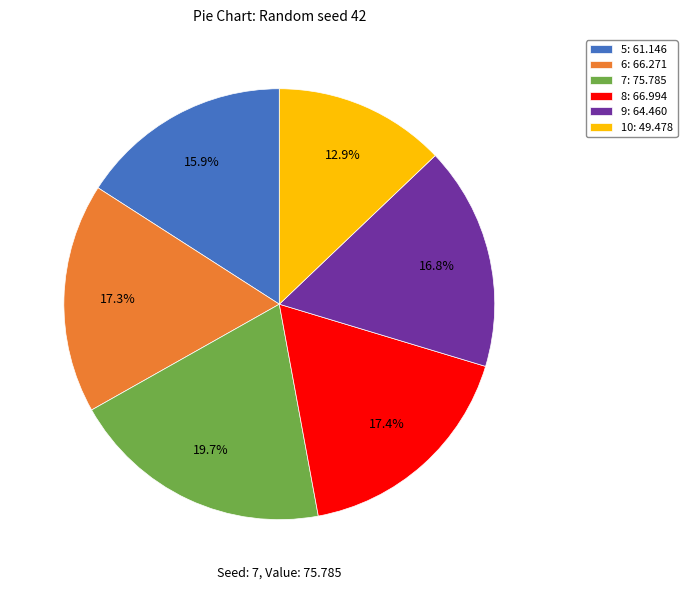

Between 7 and 8, which is larger?

7